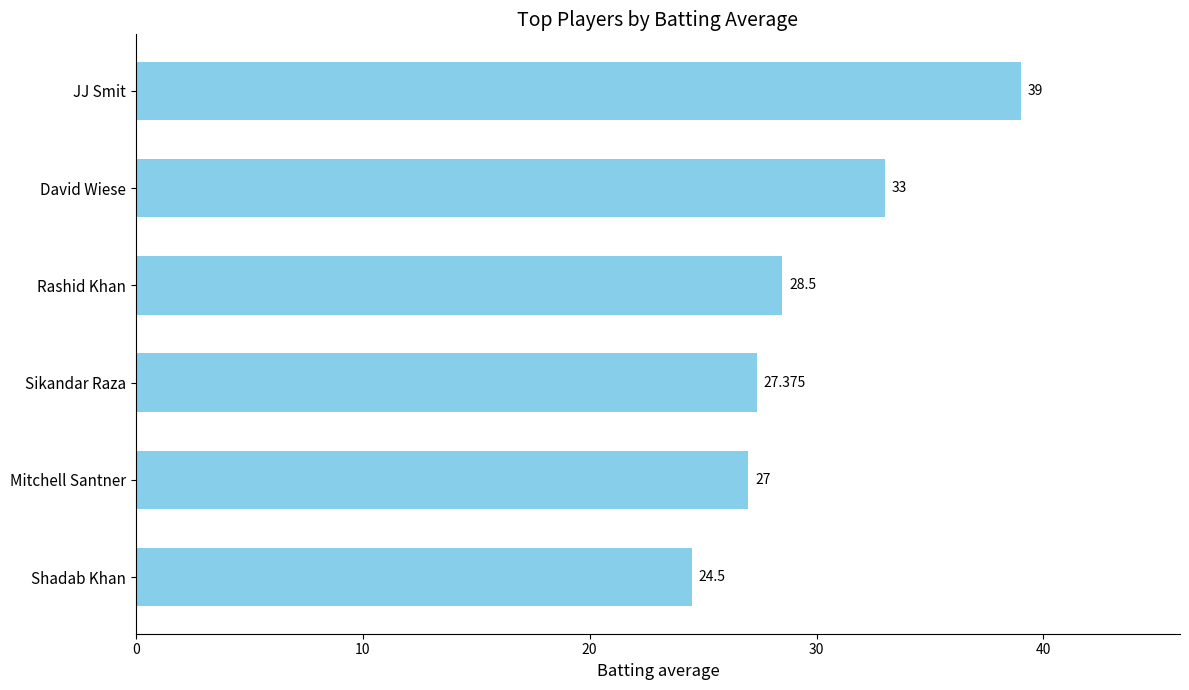

Rank the categories by value from highest to lowest.

JJ Smit, David Wiese, Rashid Khan, Sikandar Raza, Mitchell Santner, Shadab Khan